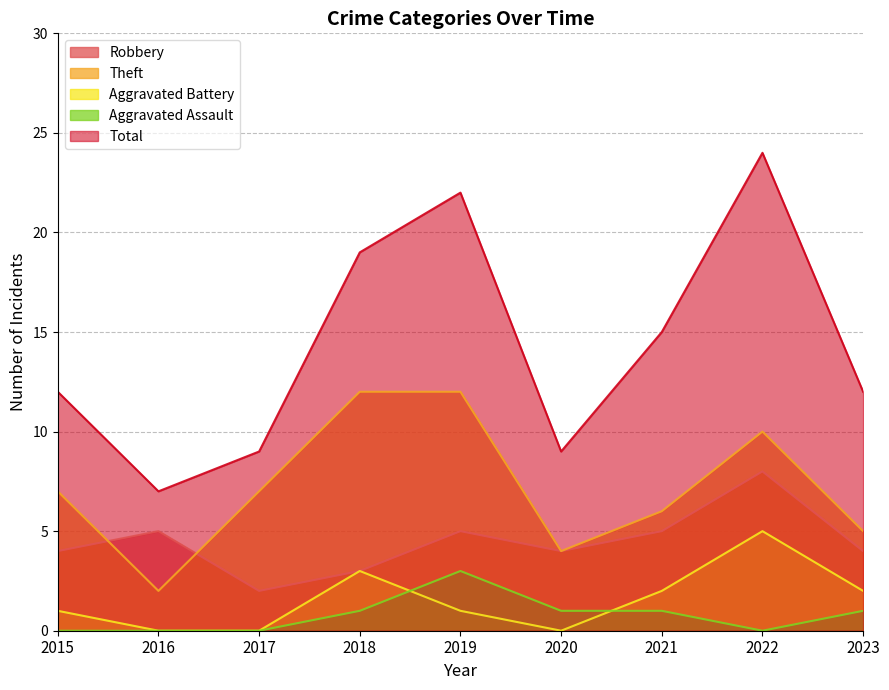

What is the sum of all Aggravated Assault values?

7